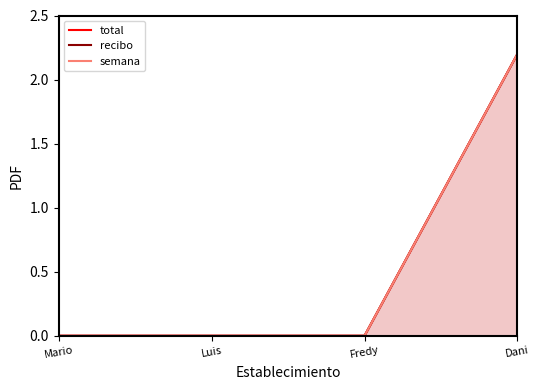

True or false: semana has more than 0 points higher than both neighbors.

False